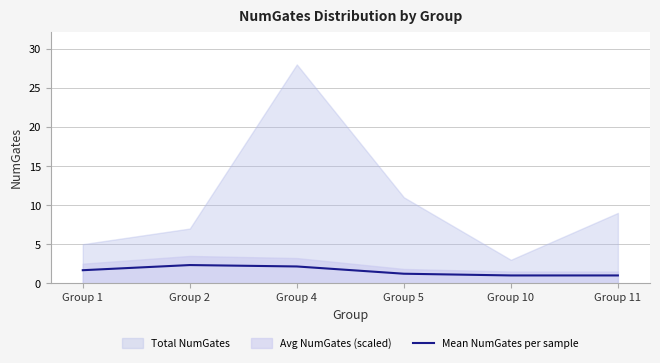

The chart shows a value of 1.7 at Group 1. True or false?

True